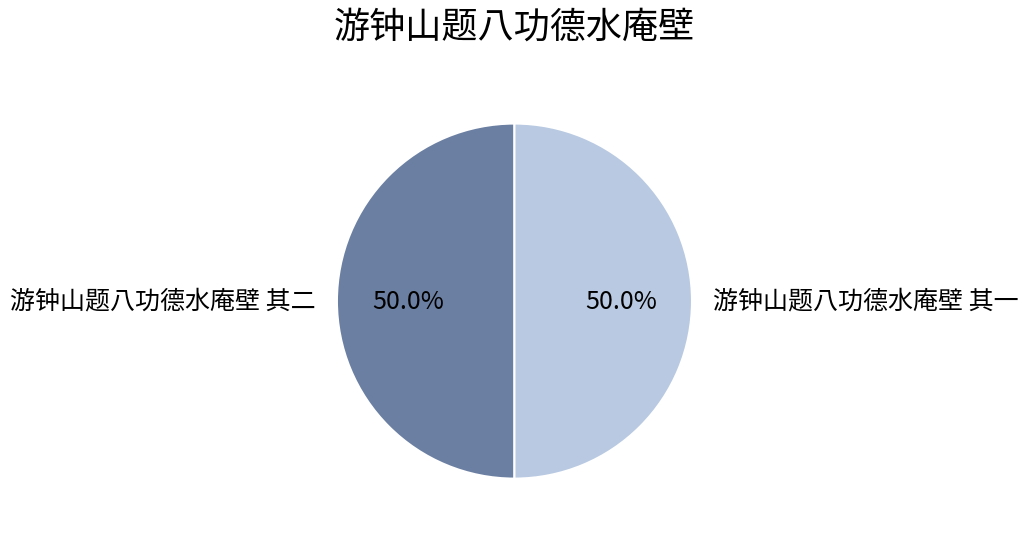

What is the total percentage of 游钟山题八功德水庵壁 其一 and 游钟山题八功德水庵壁 其二?

100.0%